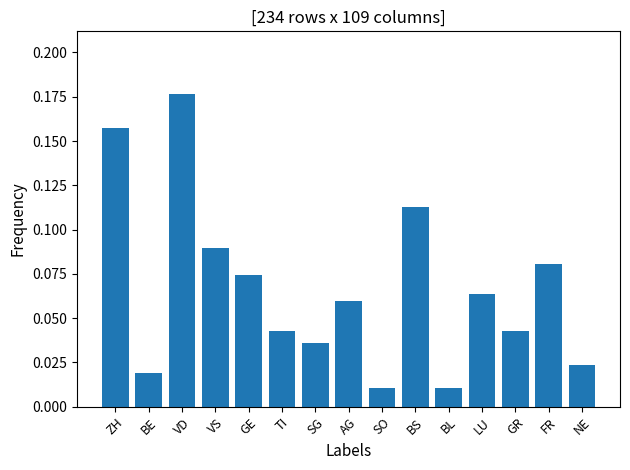

What is the change in value from BE to BS?

+0.1